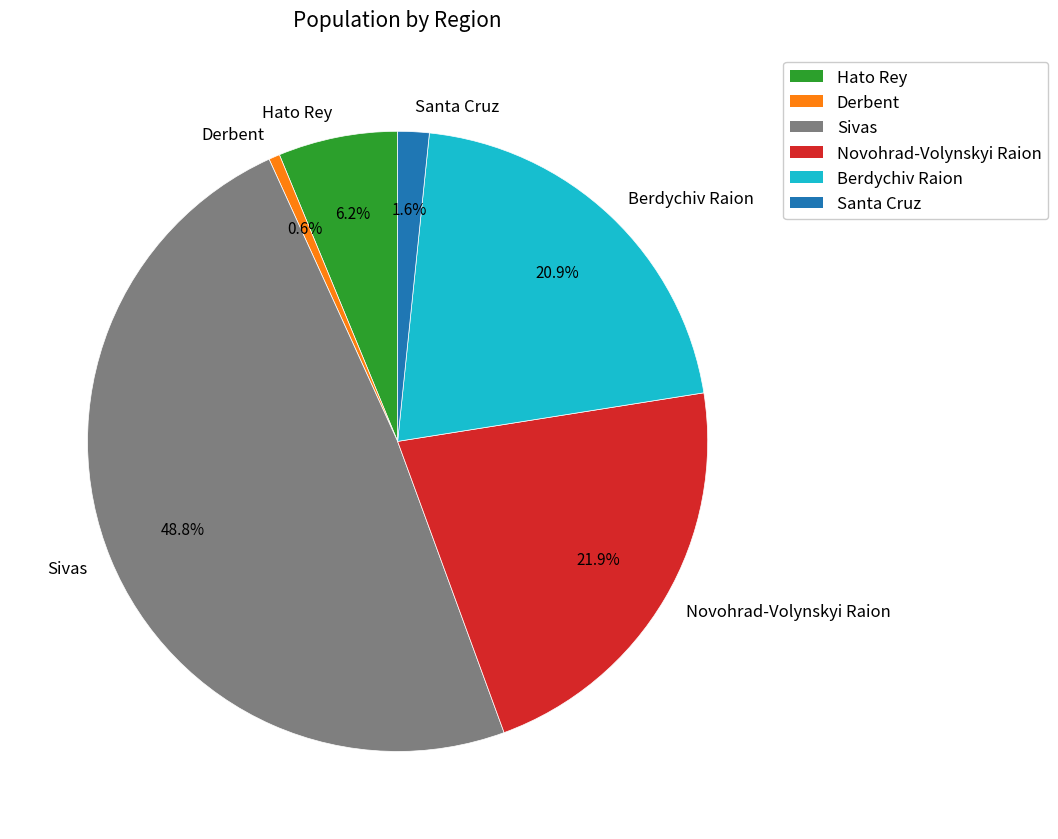

What percentage is NOT represented by Novohrad-Volynskyi Raion?

78.1%